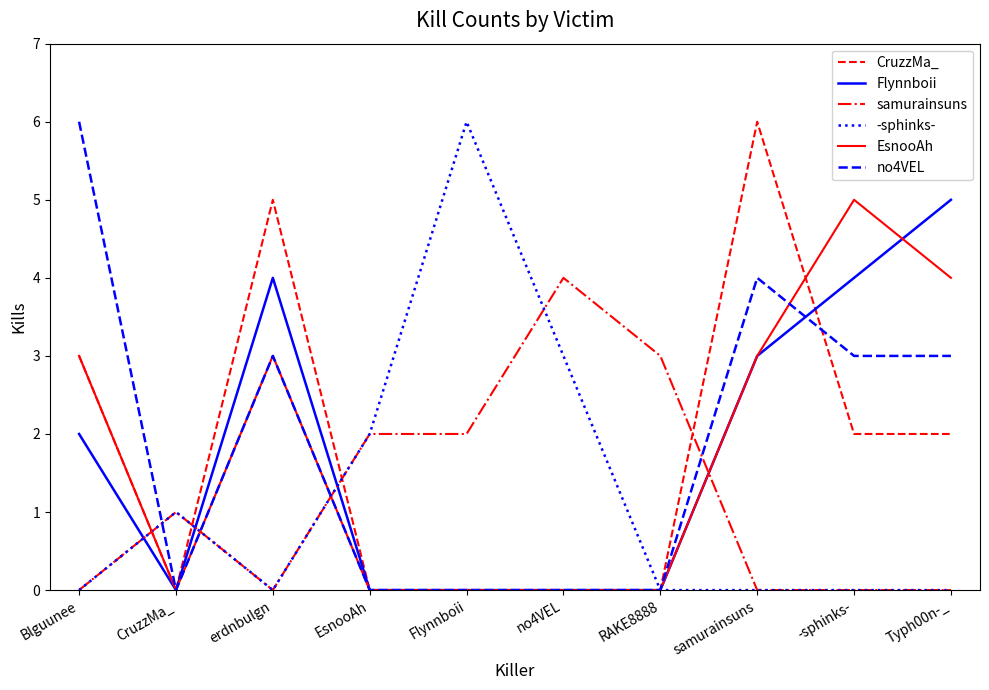

How many intersections are there between no4VEL and samurainsuns?

4